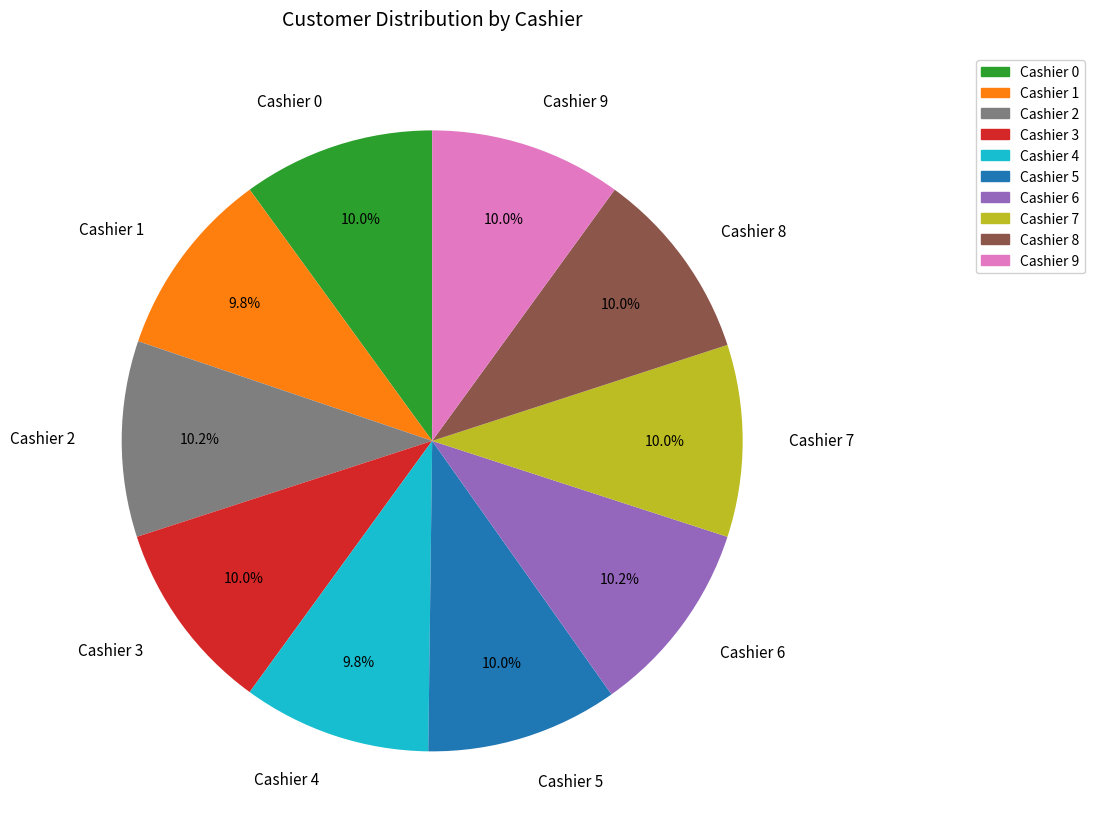

Is Cashier 1 the majority of the pie?

No